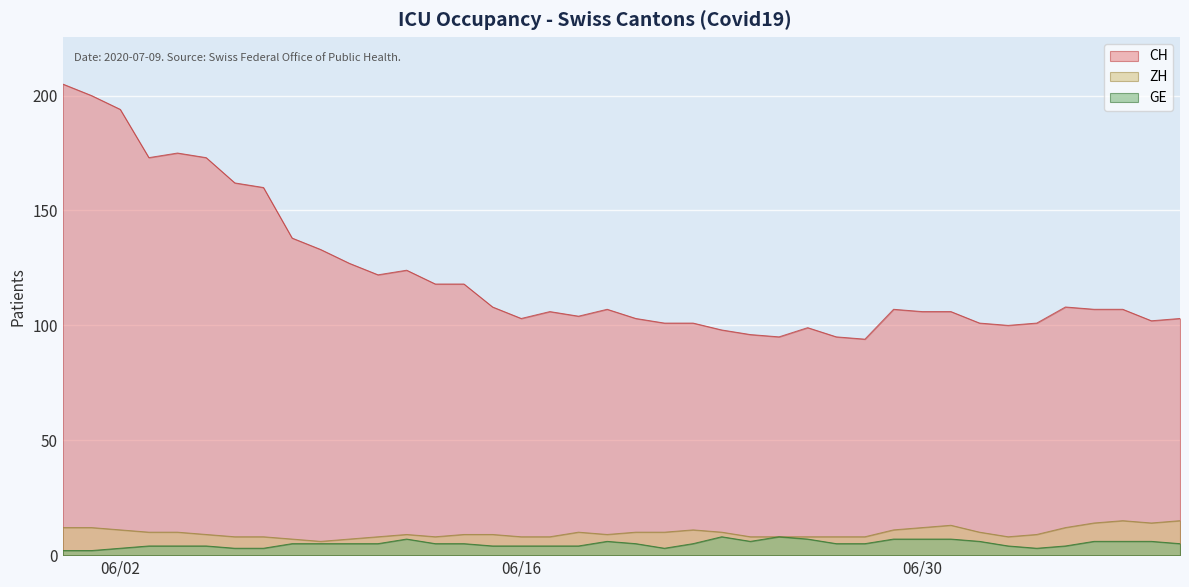

True or false: ZH and CH intersect in this chart.

False